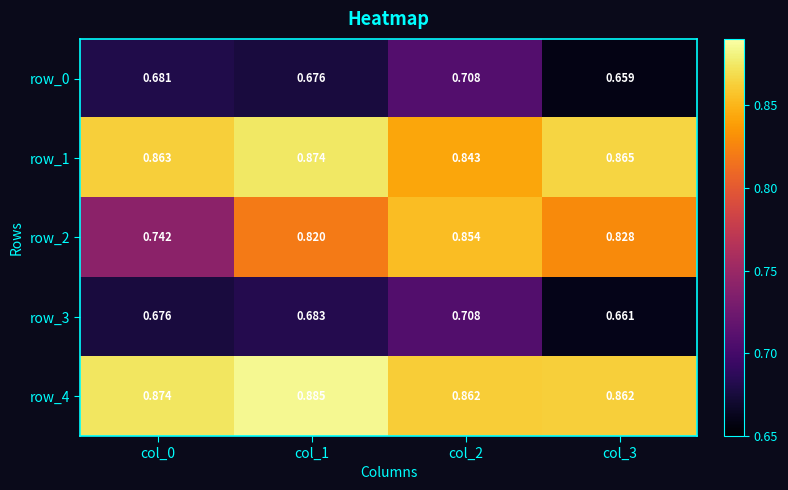

Is the value of row_0 at col_3 greater than the value of row_1 at col_1?

No